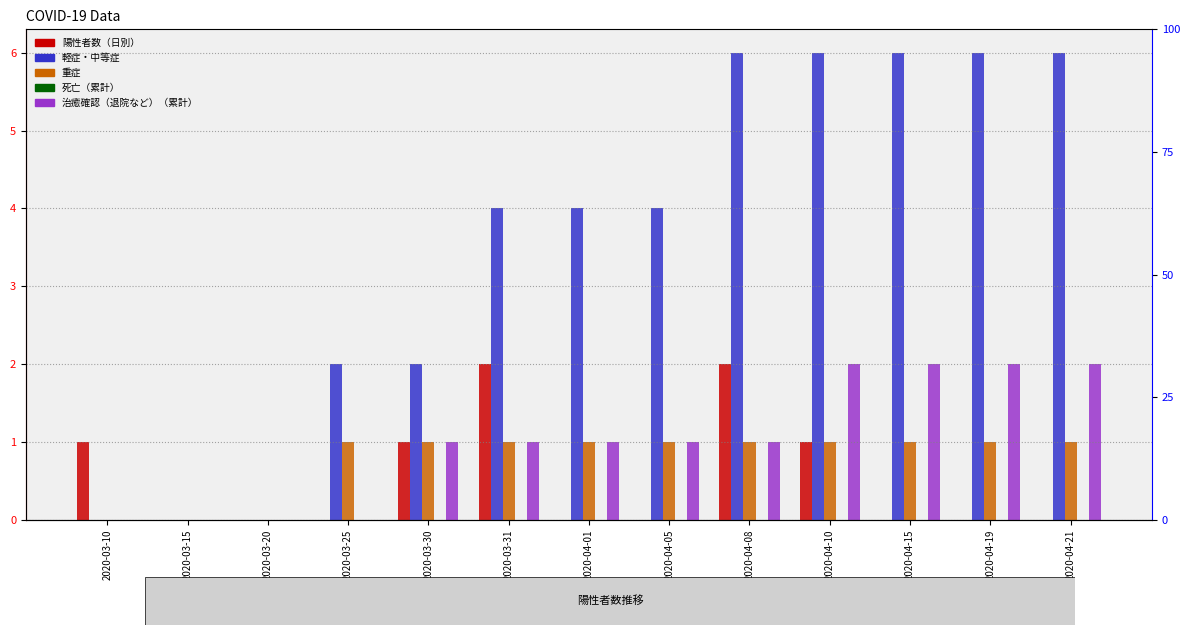

Is the value of 重症 at 2020-04-08 greater than the value of 軽症・中等症 at 2020-04-15?

No